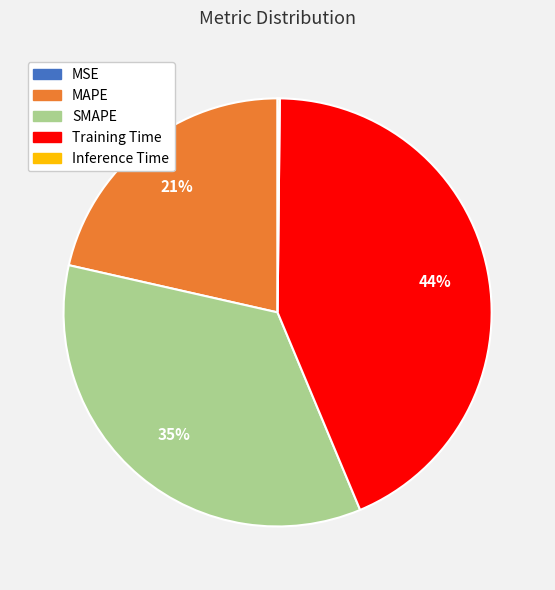

Does Training Time account for over 50% of the chart?

No